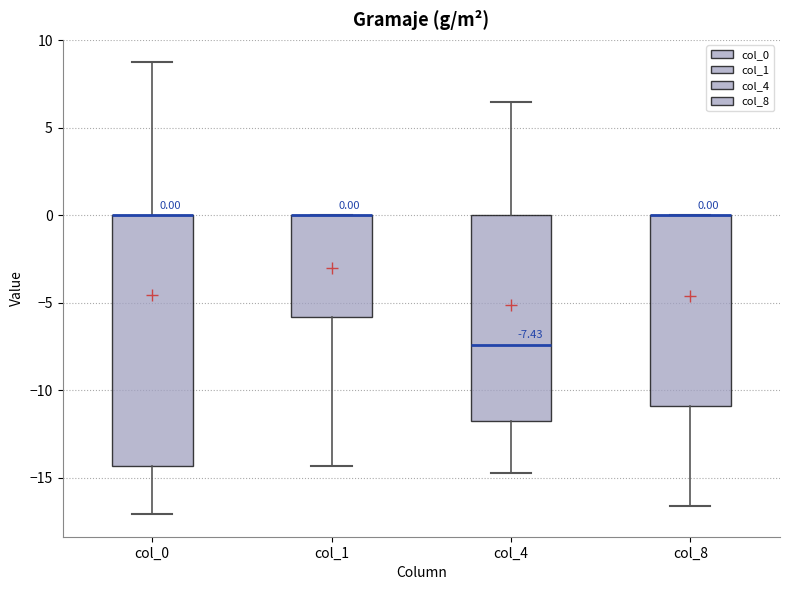

Comparing the boxes themselves (not the whiskers), which one is the tallest?

col_0